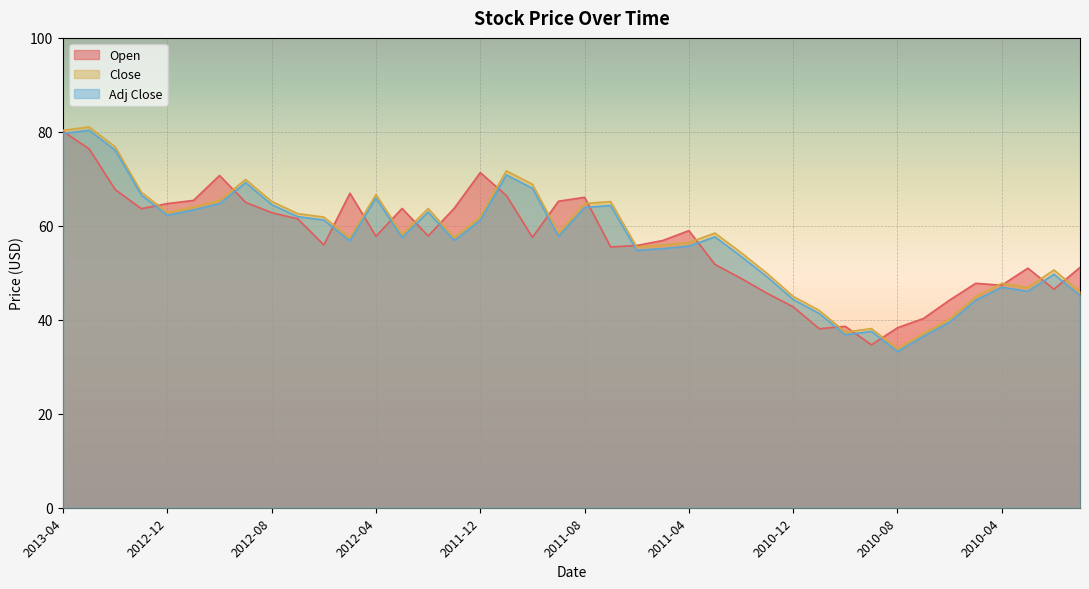

Where is the first local maximum for Adj Close?

2013-03